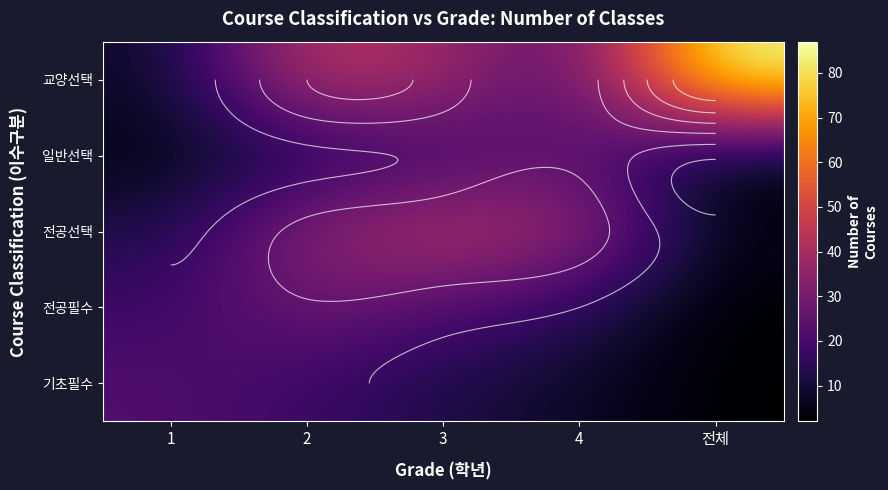

At which label does 기초필수 first exceed 12?

1